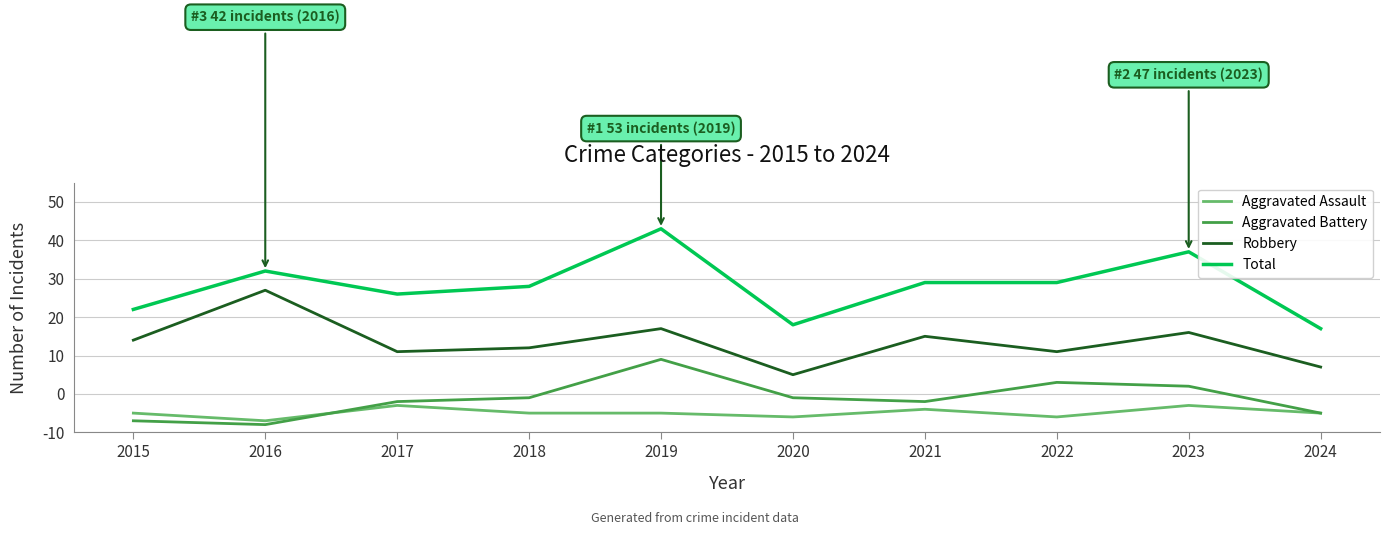

What is the difference between the Aggravated Battery values at 2020 and 2017?

1